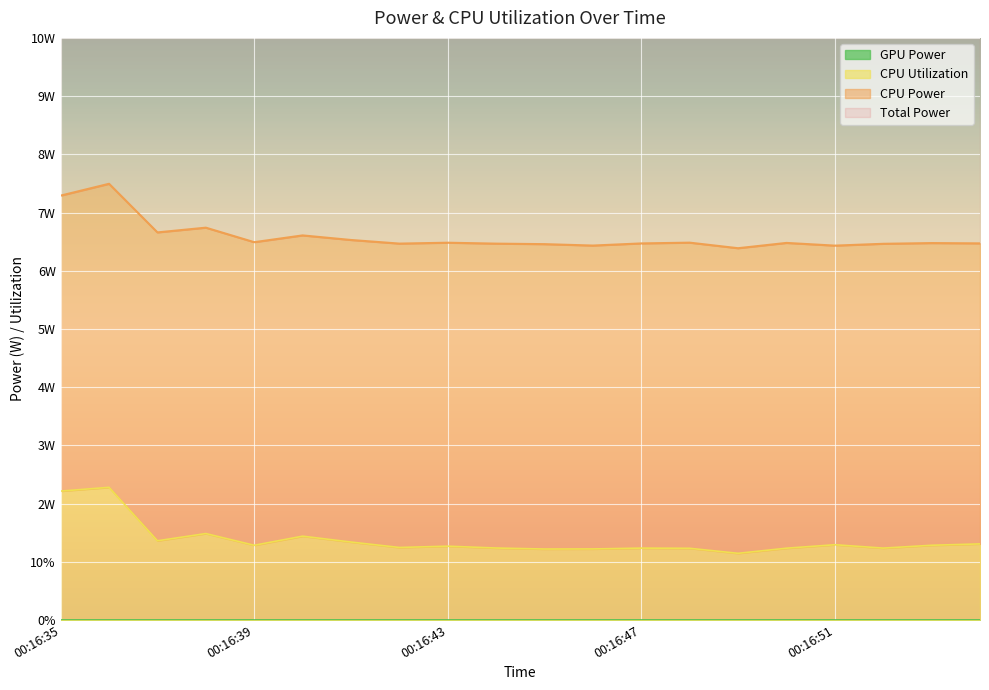

True or false: Total Power and CPU Power intersect in this chart.

False